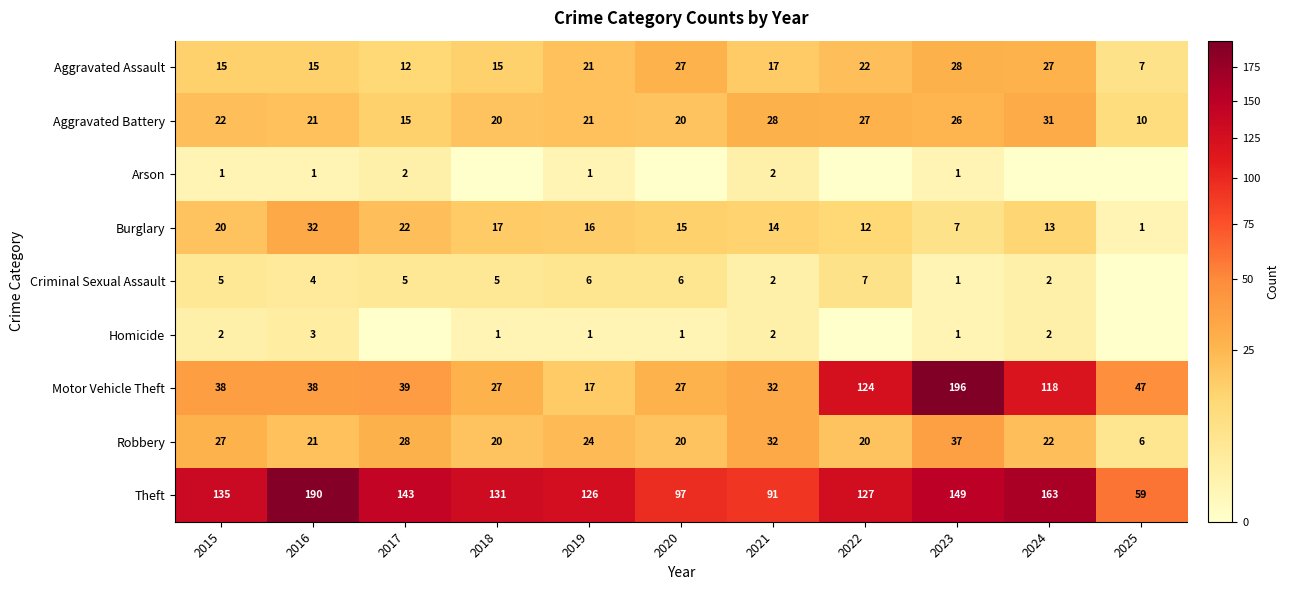

At which label does Aggravated Battery first exceed 21?

2015